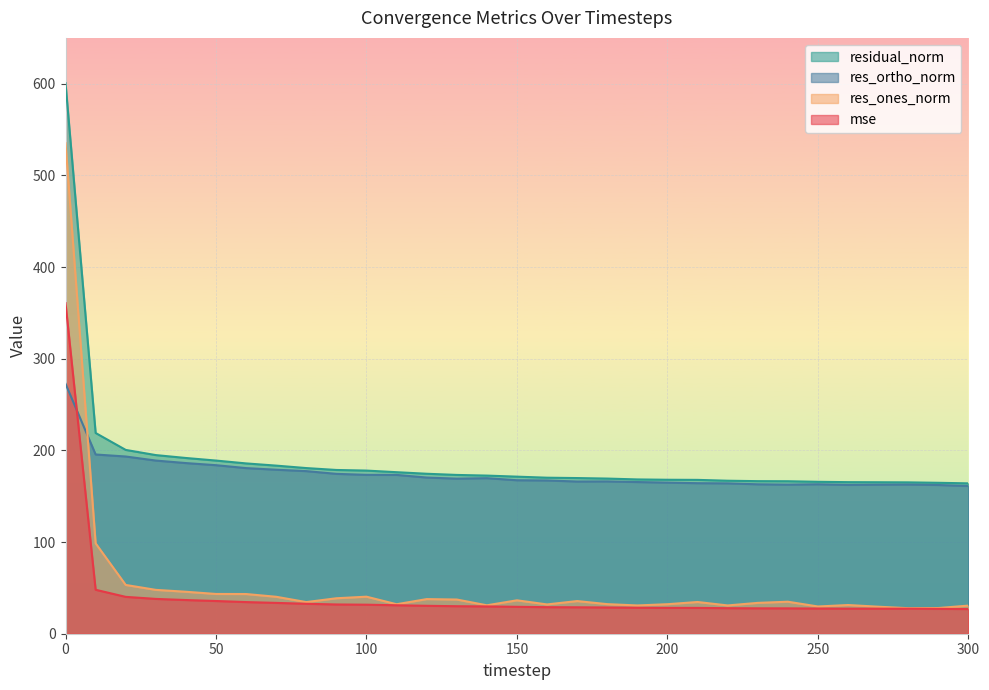

Rank the series at 240 from highest to lowest value.

residual_norm, res_ortho_norm, res_ones_norm, mse